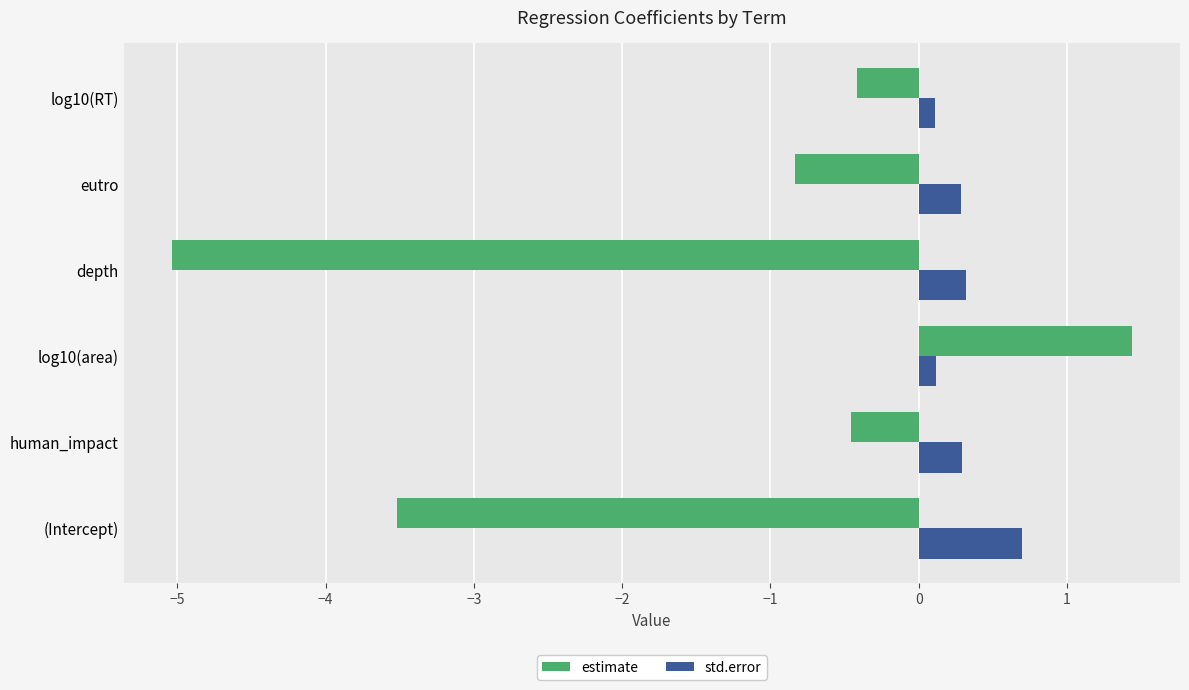

What is the difference between the maximum and second lowest values in the std.error series?

0.6